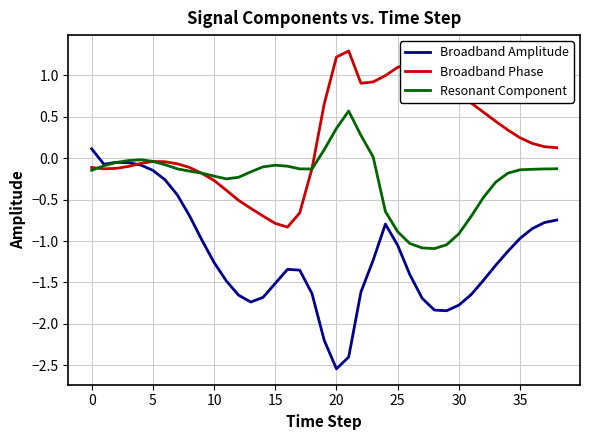

Which series has the largest total across all categories?

Broadband Phase